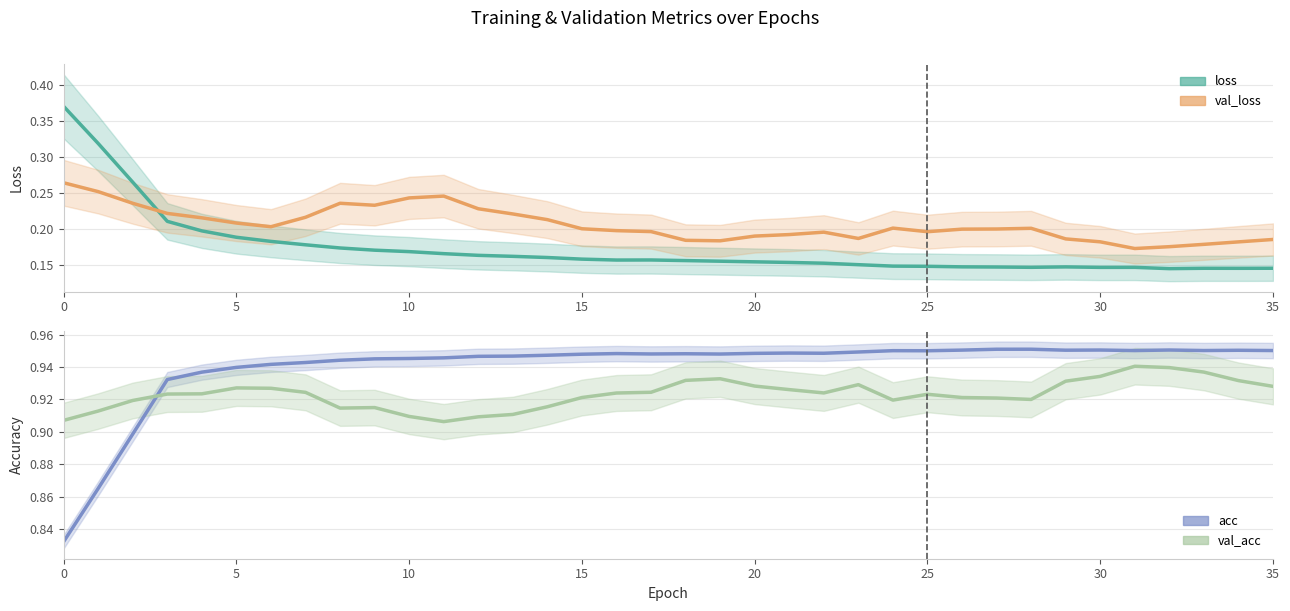

How many loss values are between 0 and 1?

36